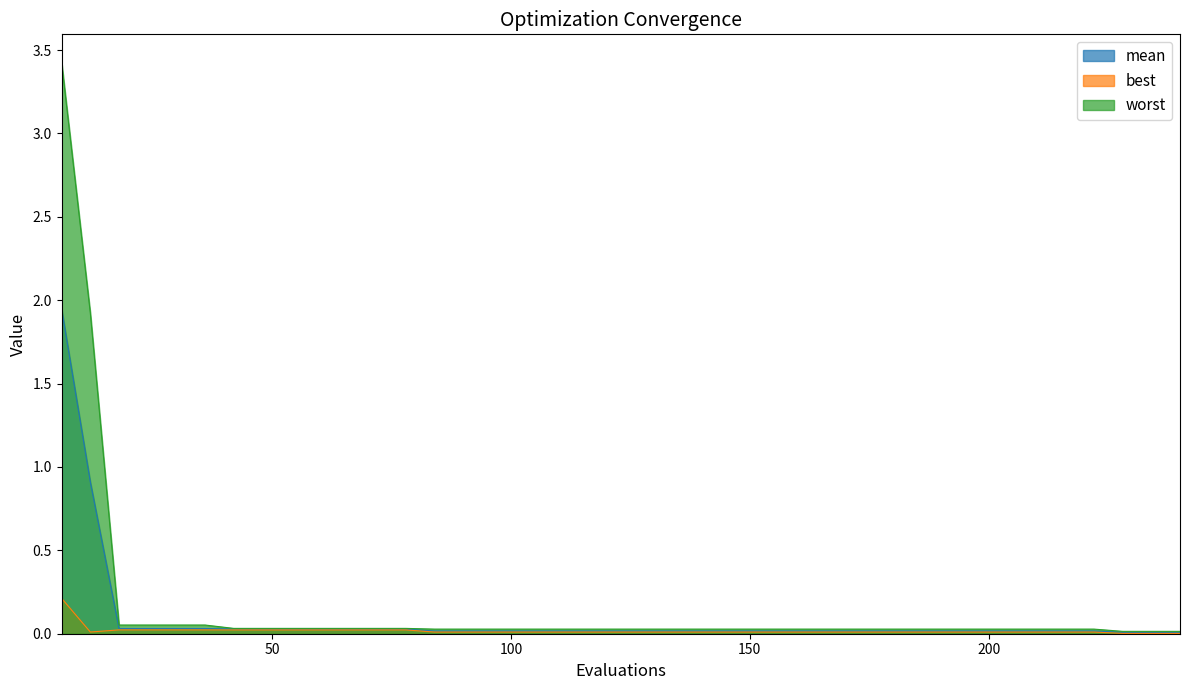

Reading left to right, extract all data points from this chart.

mean: 1.9	0.9	0.0	0.0	0.0	0.0	0.0	0.0	0.0	0.0	0.0	0.0	0.0	0.0	0.0	0.0	0.0	0.0	0.0	0.0	0.0	0.0	0.0	0.0	0.0	0.0	0.0	0.0	0.0	0.0	0.0	0.0	0.0	0.0	0.0	0.0	0.0	0.0	0.0	0.0
best: 0.2	0.0	0.0	0.0	0.0	0.0	0.0	0.0	0.0	0.0	0.0	0.0	0.0	0.0	0.0	0.0	0.0	0.0	0.0	0.0	0.0	0.0	0.0	0.0	0.0	0.0	0.0	0.0	0.0	0.0	0.0	0.0	0.0	0.0	0.0	0.0	0.0	0.0	0.0	0.0
worst: 3.4	1.9	0.1	0.1	0.1	0.1	0.0	0.0	0.0	0.0	0.0	0.0	0.0	0.0	0.0	0.0	0.0	0.0	0.0	0.0	0.0	0.0	0.0	0.0	0.0	0.0	0.0	0.0	0.0	0.0	0.0	0.0	0.0	0.0	0.0	0.0	0.0	0.0	0.0	0.0